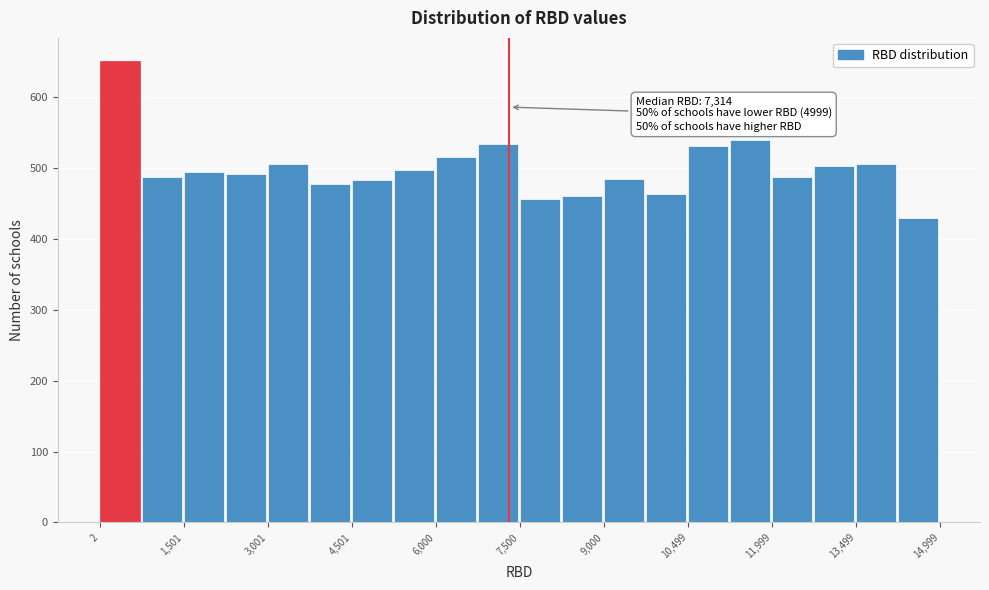

Read against the x-axis, roughly where is the centre of the tallest bar?

400